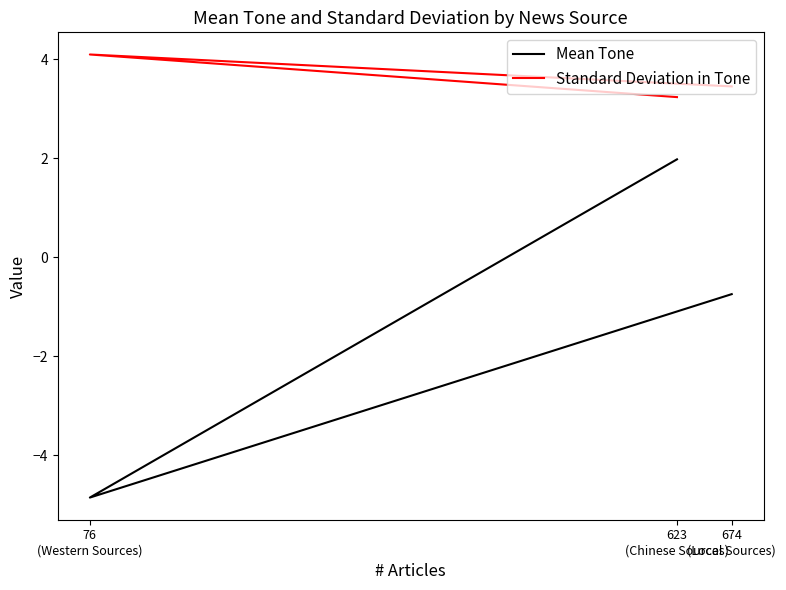

Which category has the lowest value in the Standard Deviation in Tone series?

623
(Chinese Sources)